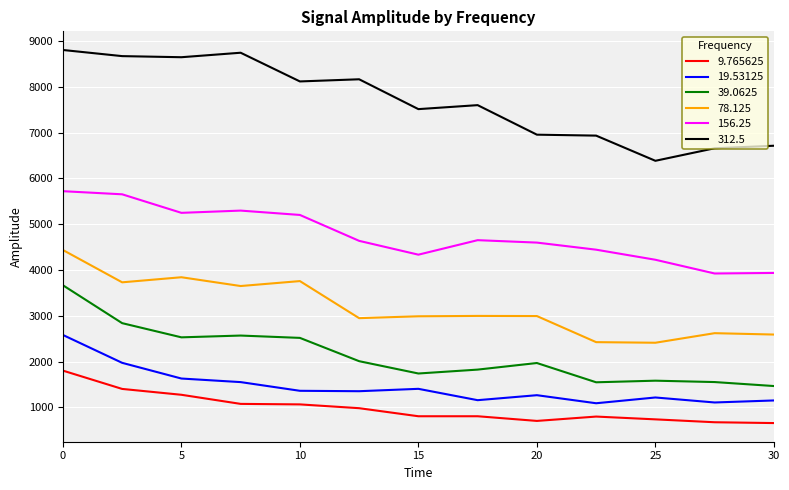

What is the maximum value for 312.5?

8806